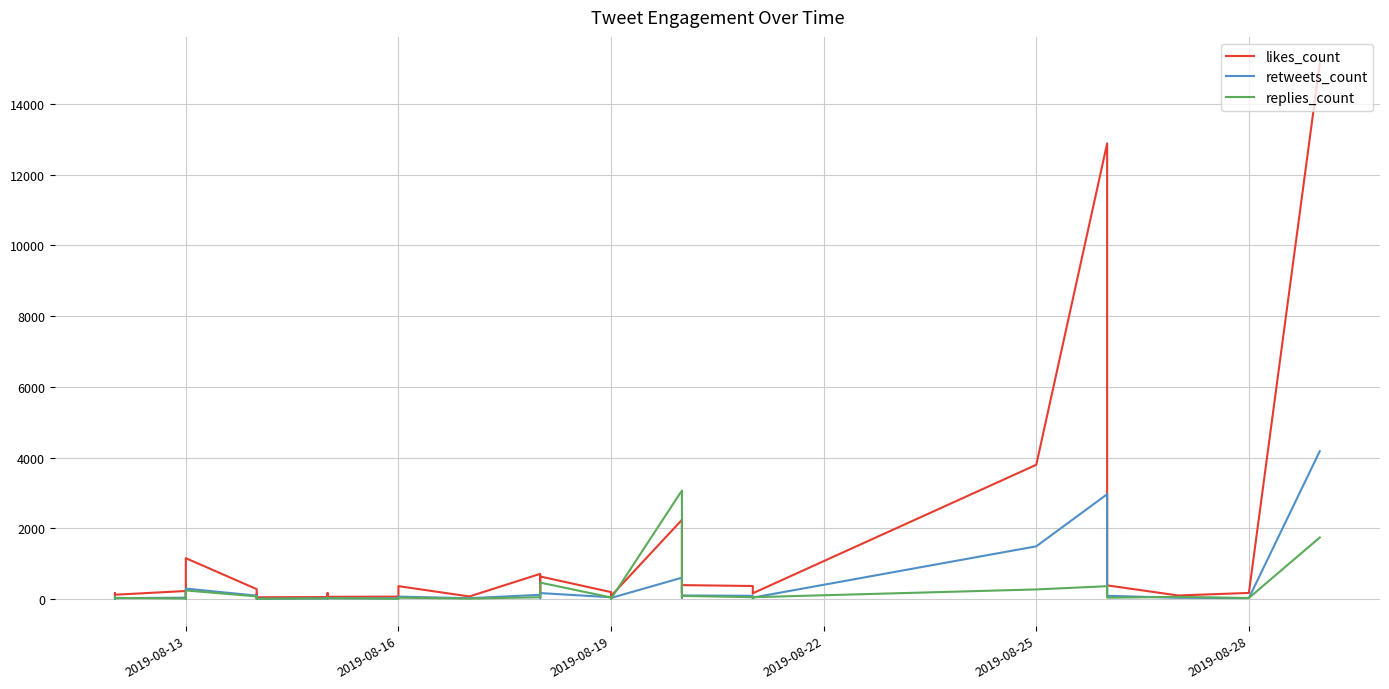

What is the difference between the second highest and second lowest values in the retweets_count series?

2957